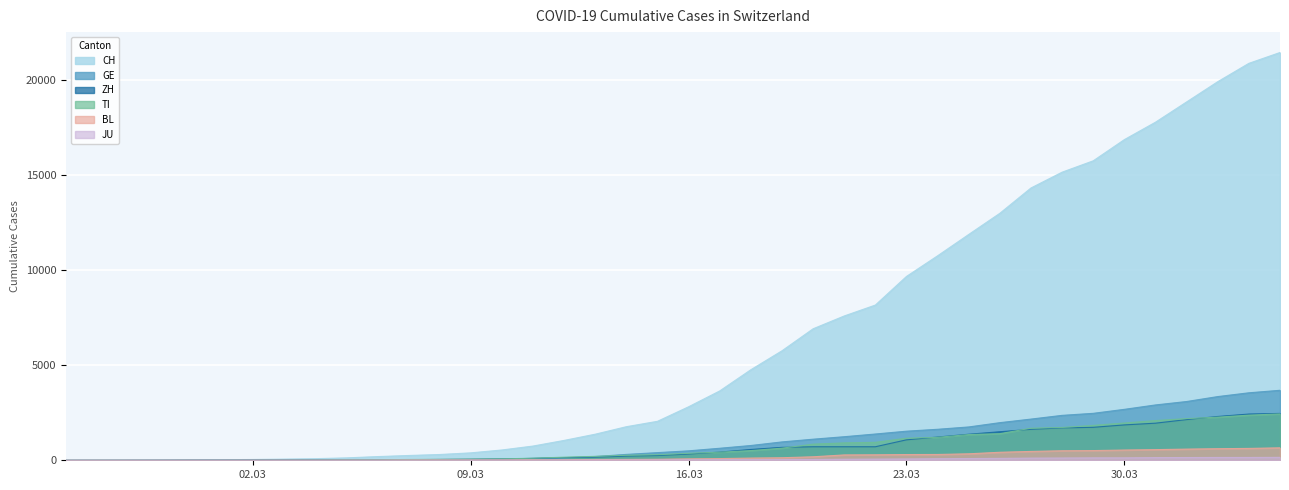

Which series has the widest spread of values?

CH